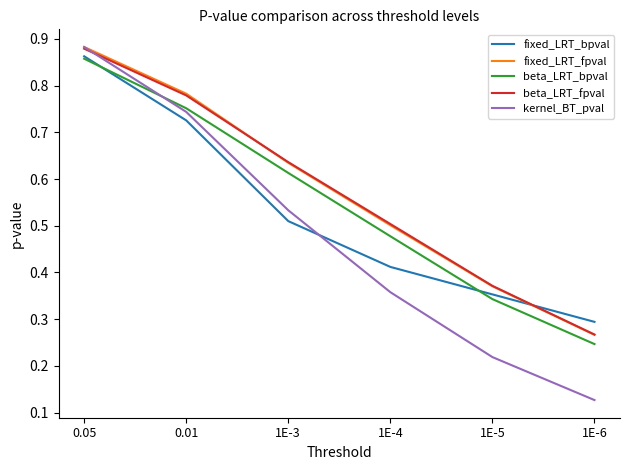

What is the total value across all series at 1E-3?

2.9